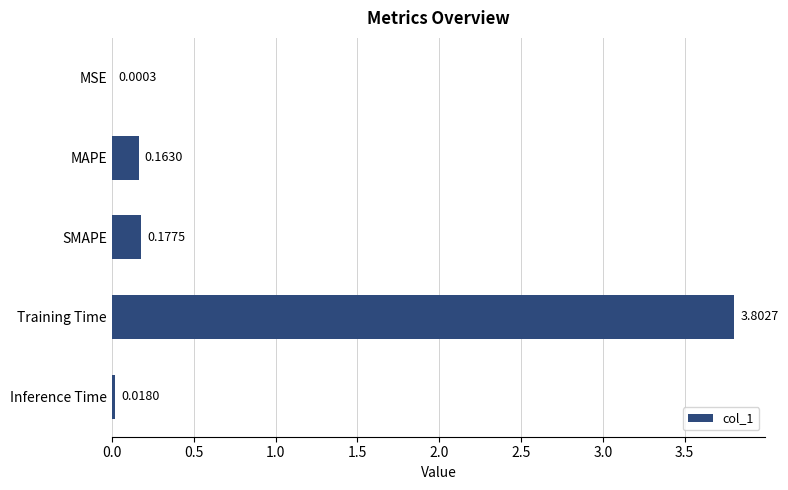

What is the sum of the values at MAPE and Training Time?

4.0